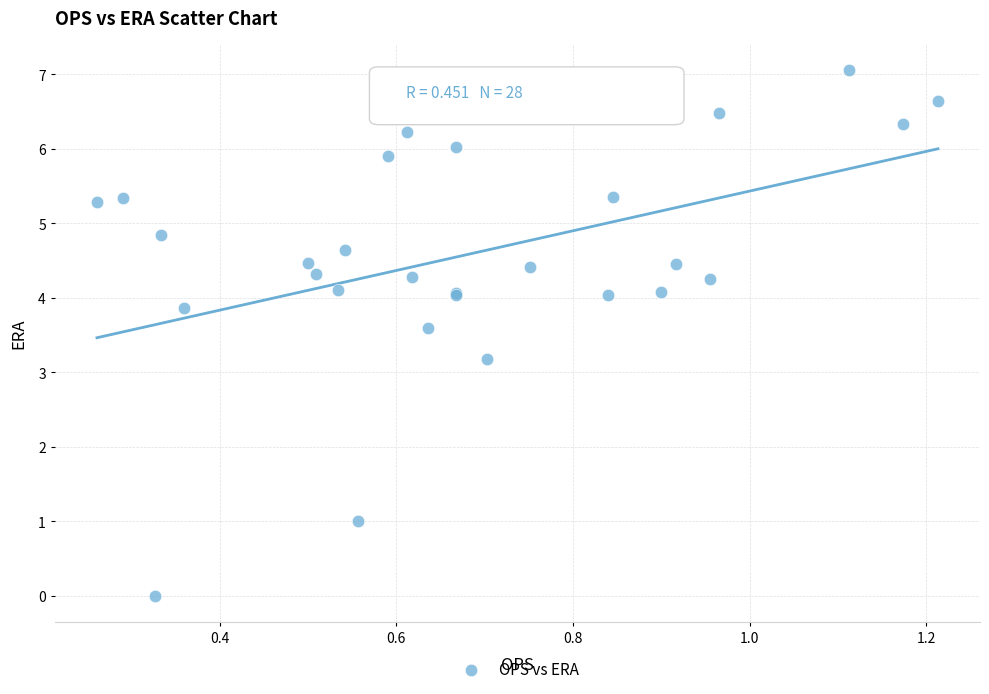

What Y value in the scatter plot is closest to 3?

3.2